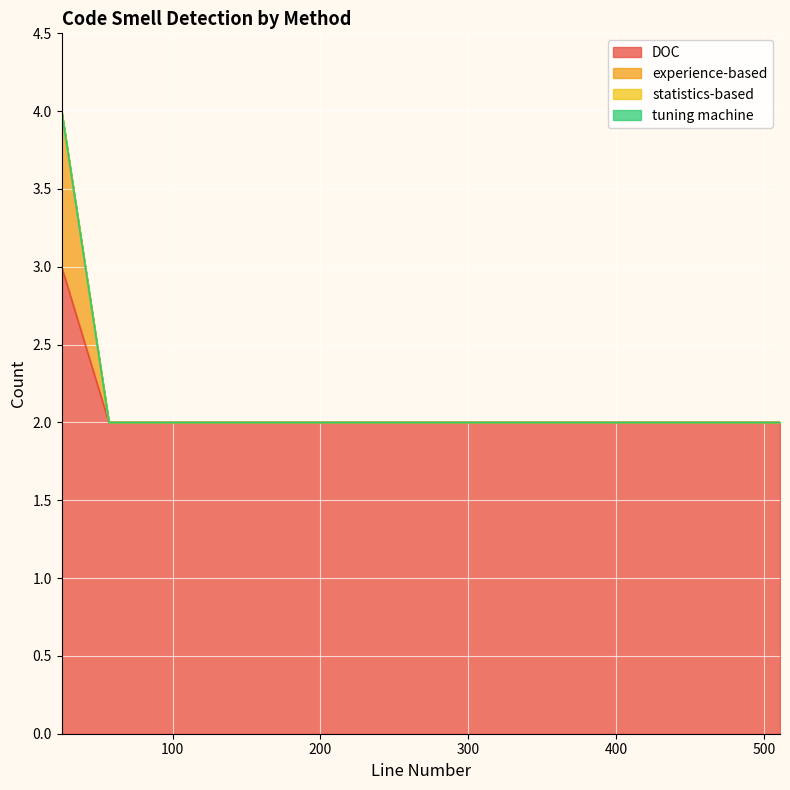

What is the value of the DOC point at the 4th from the left?

2